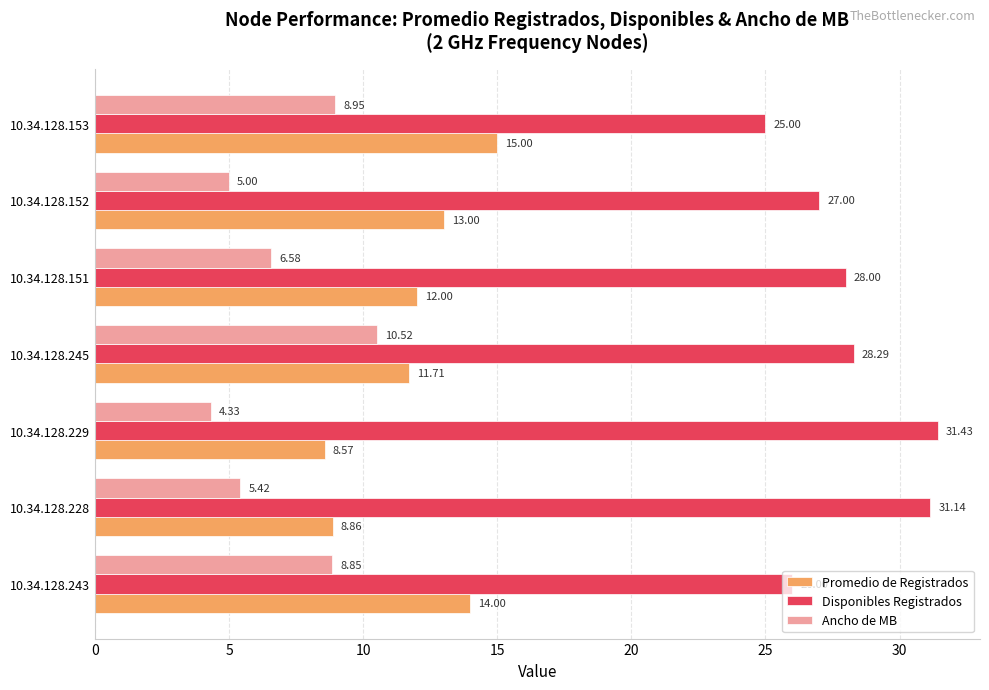

How many data points does each series have?

7